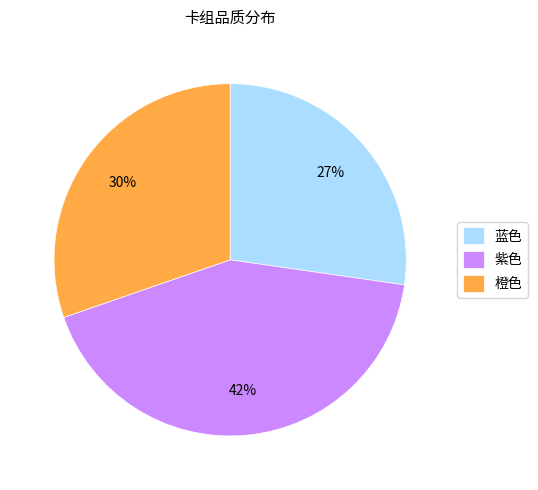

How many segments does this pie chart have?

3